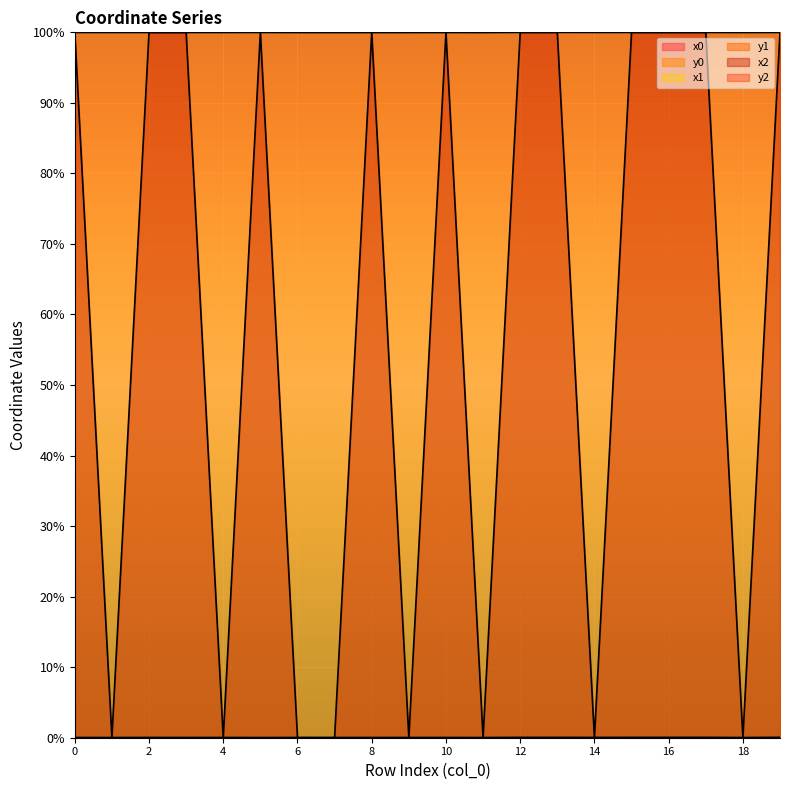

Is the value of y1 at 17 greater than the value of x0 at 7?

No